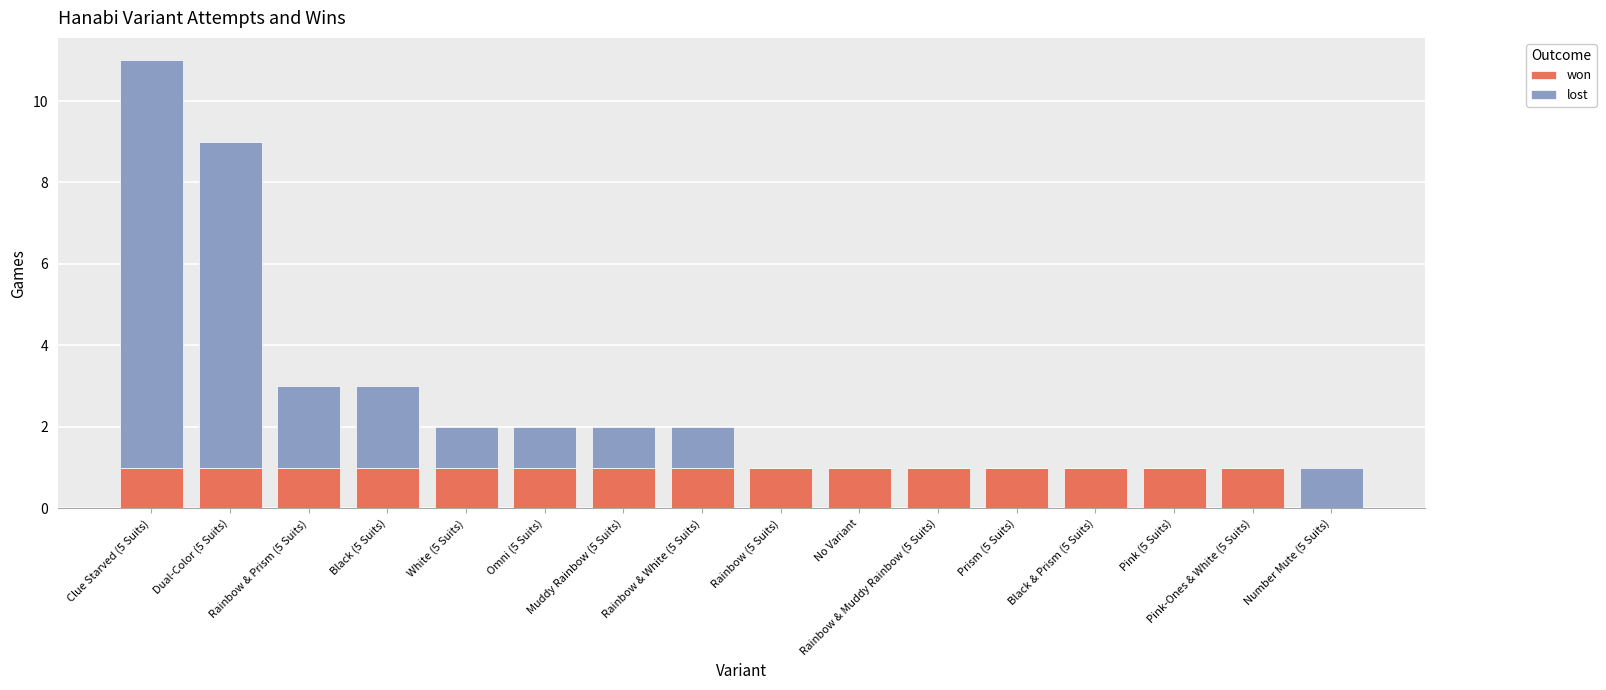

Where is won nearest to the value 0?

Number Mute (5 Suits)